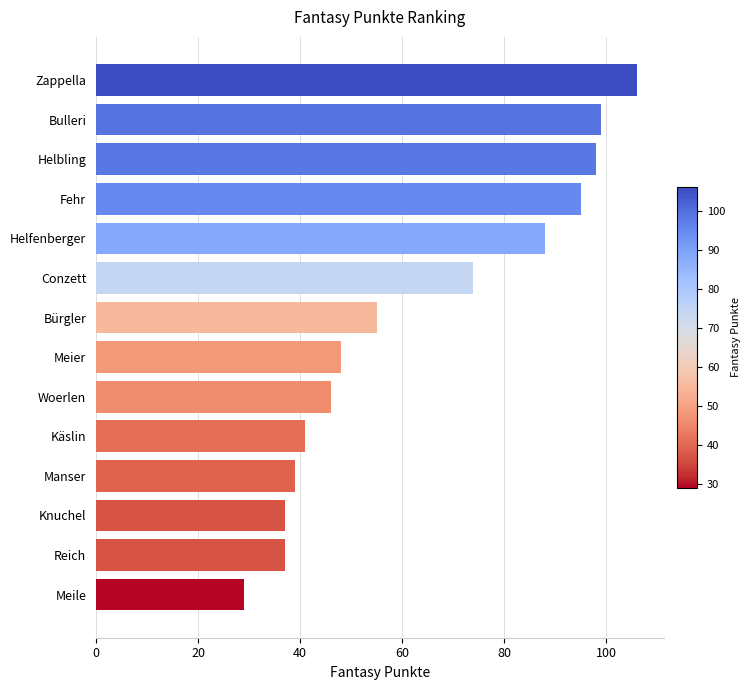

What value does the data have at Manser?

39